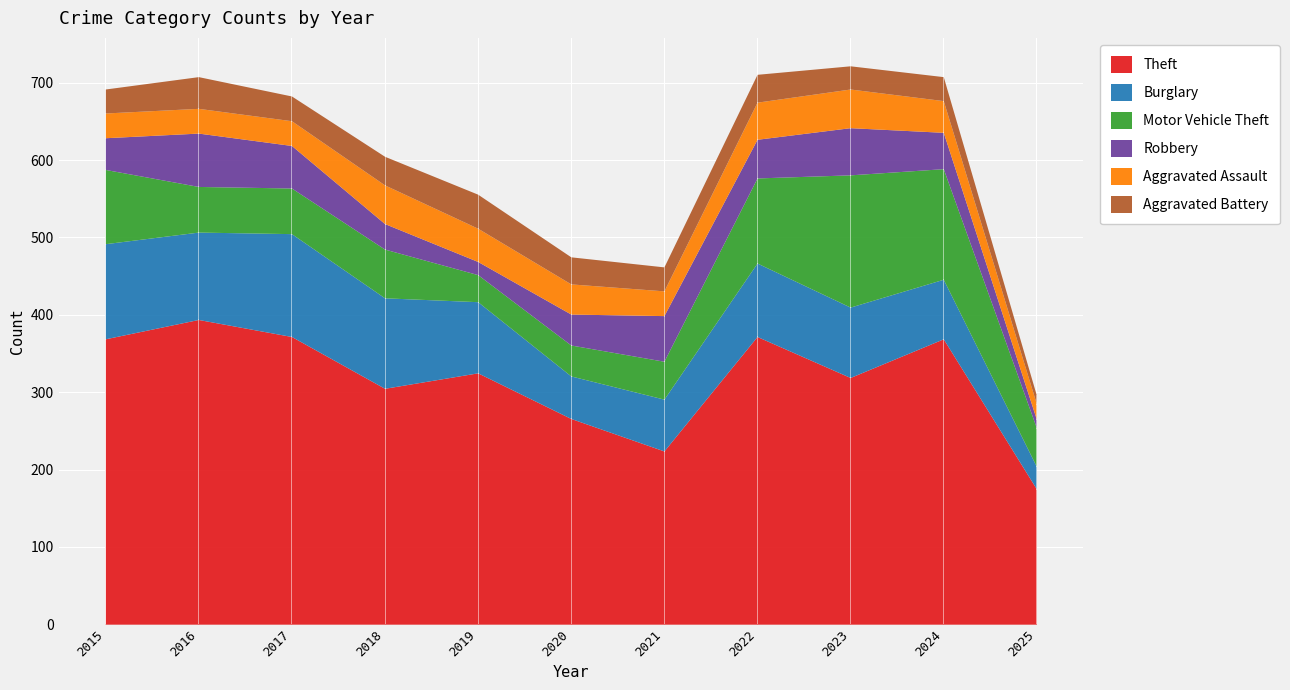

Which series has the widest spread of values?

Theft